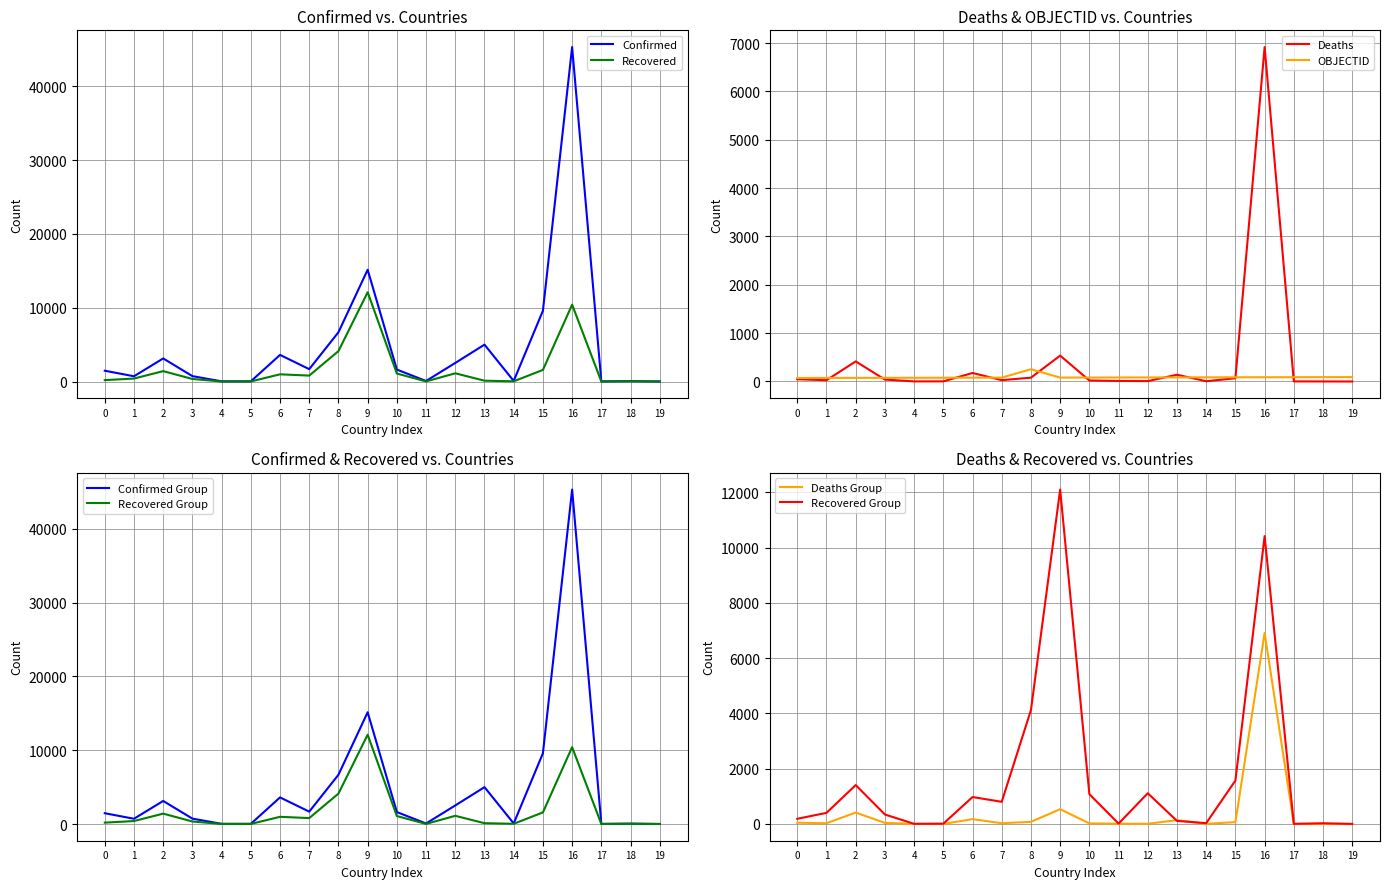

What is the lowest value of the Confirmed series?

7